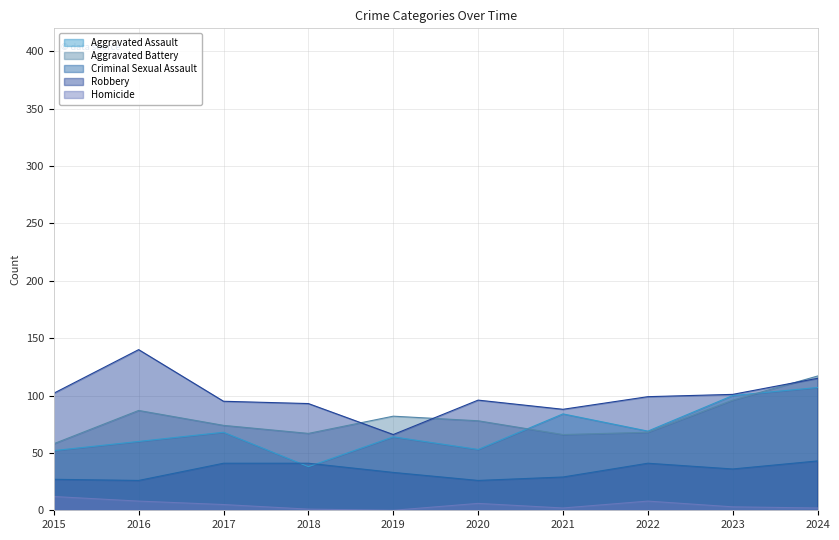

Which category has the lowest value in the Homicide series?

2019